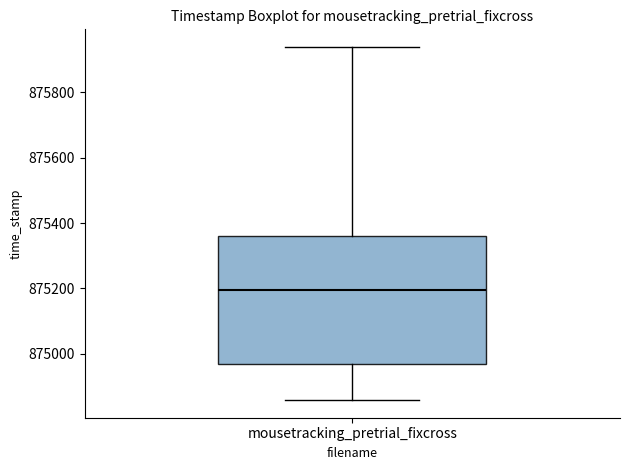

Where is the lower edge of the box for mousetracking_pretrial_fixcross on the y-axis? The values are not printed on the chart, so give them approximately, as read against the axis.

874960